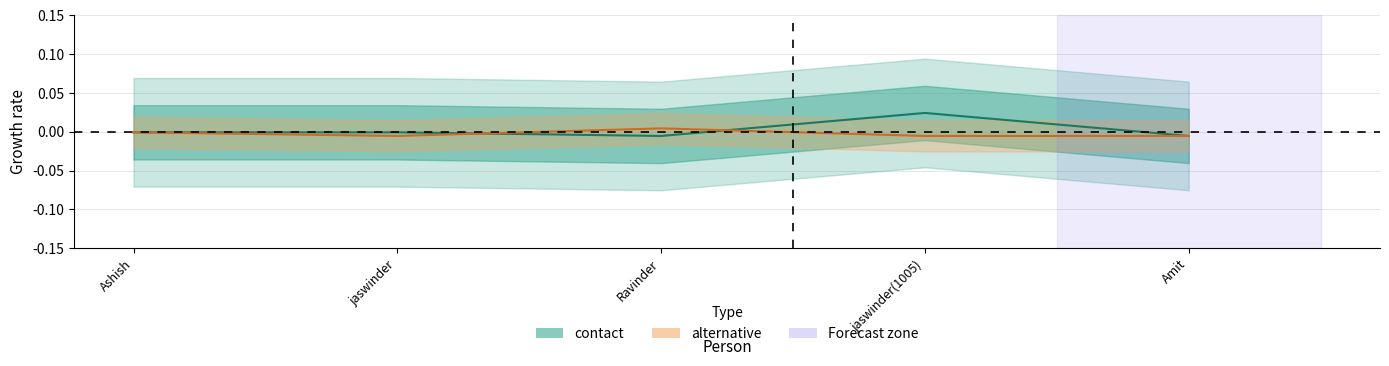

Which series has the largest total across all categories?

contact (line)